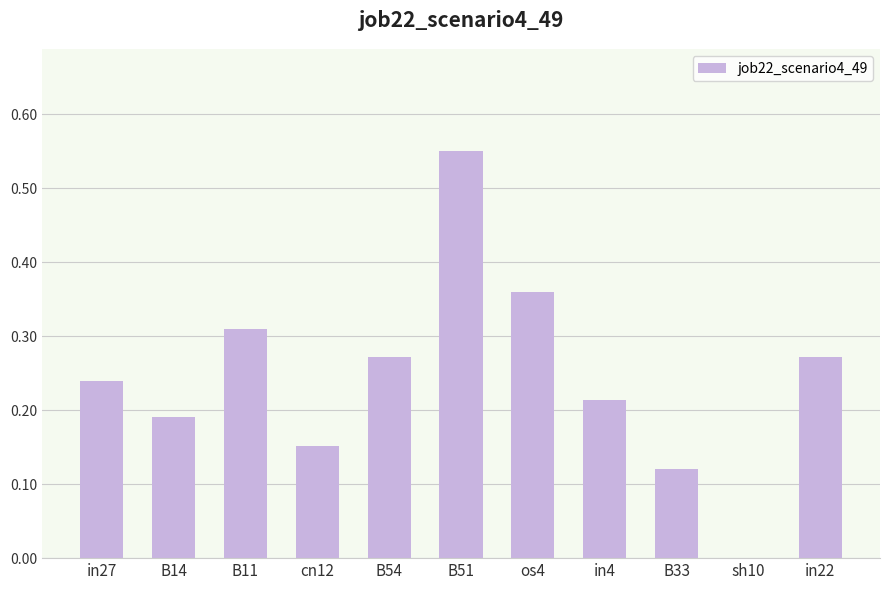

True or false: the data shows 0.3 at B14.

False